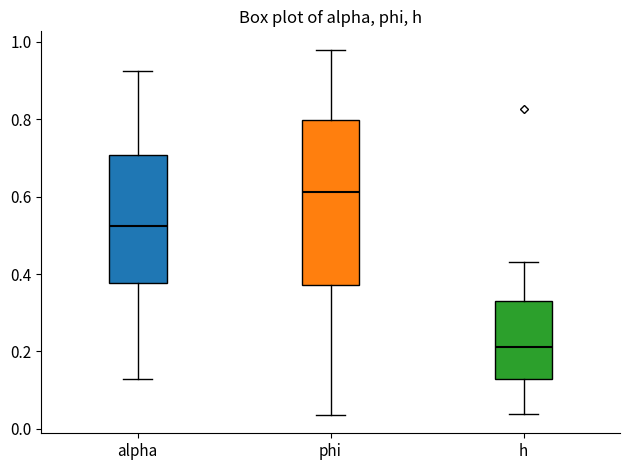

Reading left to right, transcribe this box plot: for each box, give where its median line is, the range the box spans, and where its two whiskers end, as read against the y-axis. The values are not printed on the chart, so give them approximately, as read against the axis.

alpha: median 0.52, box 0.38 to 0.70, whiskers 0.12 to 0.92
phi: median 0.62, box 0.38 to 0.80, whiskers 0.04 to 0.98
h: median 0.22, box 0.12 to 0.34, whiskers 0.04 to 0.44